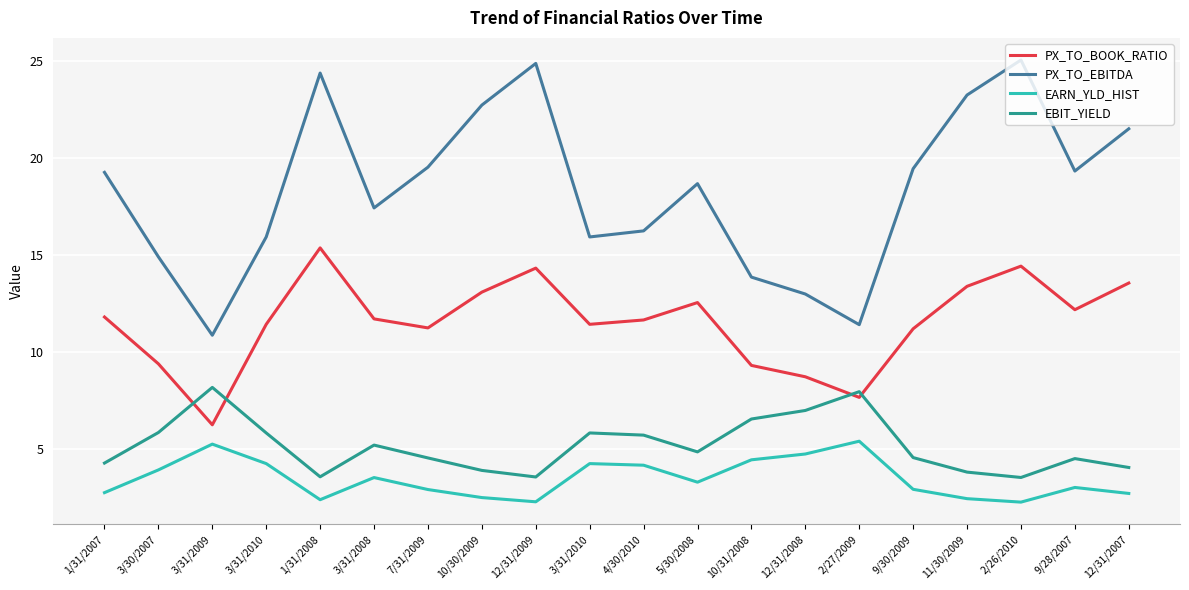

What is the minimum value for EARN_YLD_HIST?

2.3